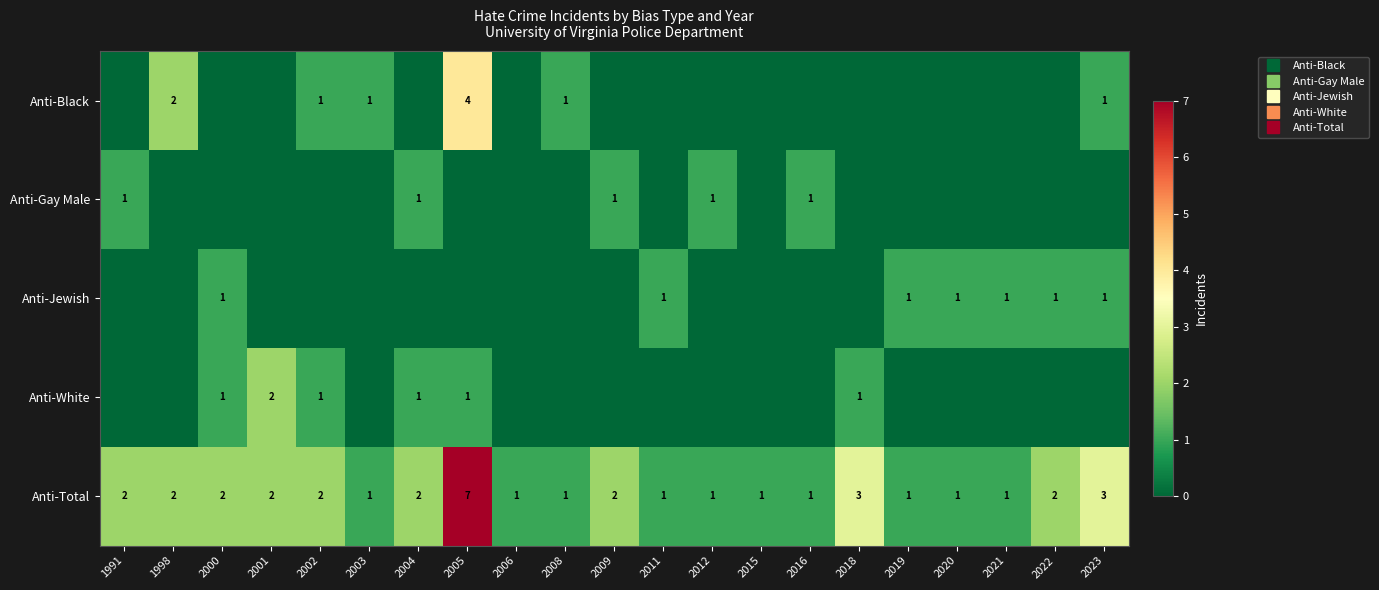

How many positive values does the Anti-Black series have?

6